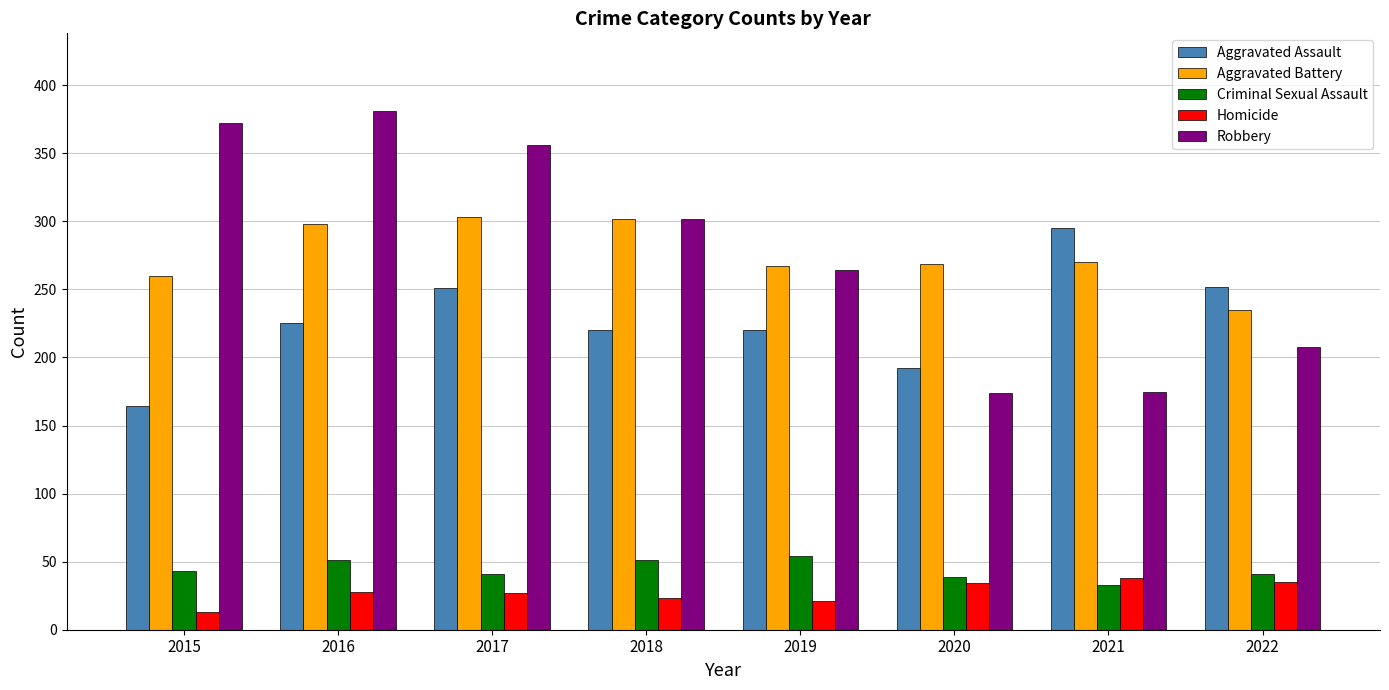

What is the total value across all series at 2019?

826